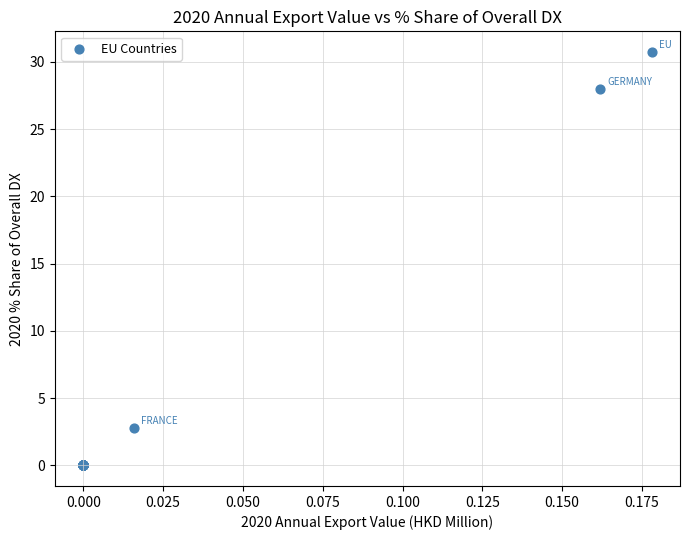

What Y value in the scatter plot is closest to 15?

2.8